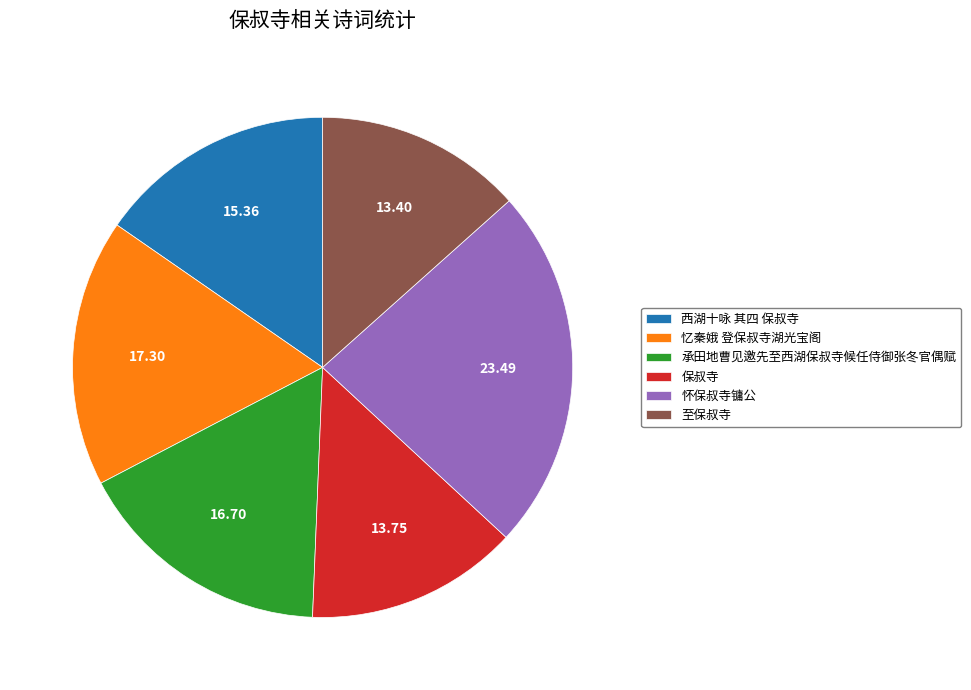

Approximately how many times larger is the value at 怀保叔寺镛公 compared to 承田地曹见邀先至西湖保叔寺候任侍御张冬官偶赋?

1.4